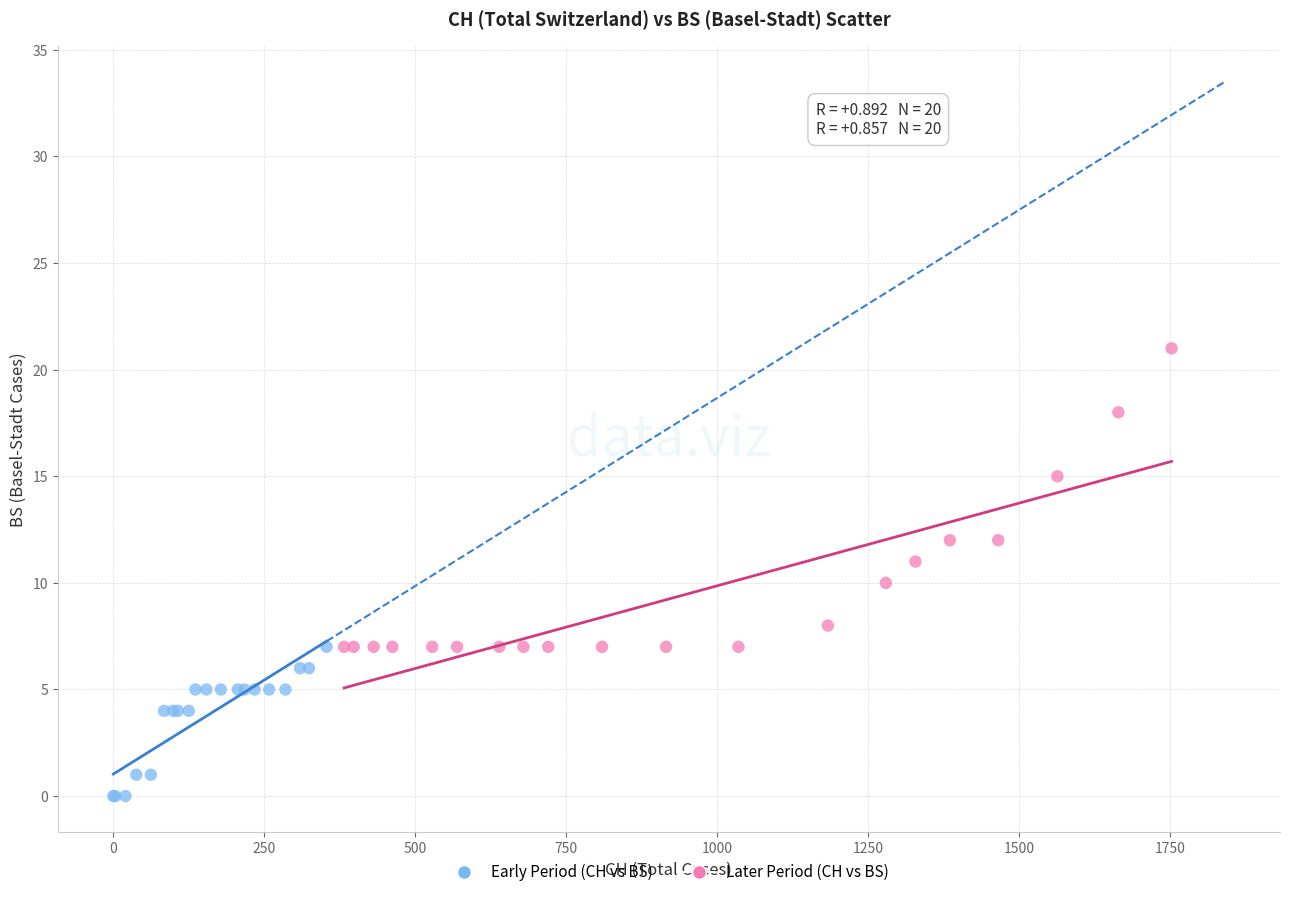

Which series reaches the maximum Y coordinate?

Later Period (CH vs BS)